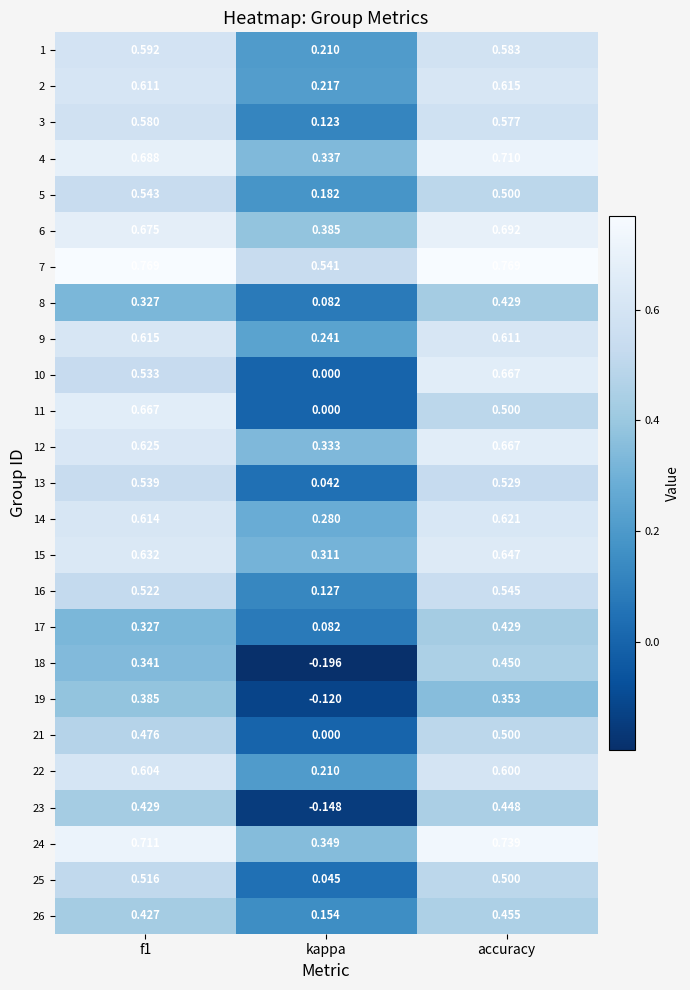

At which label is 7 closest to 0?

kappa